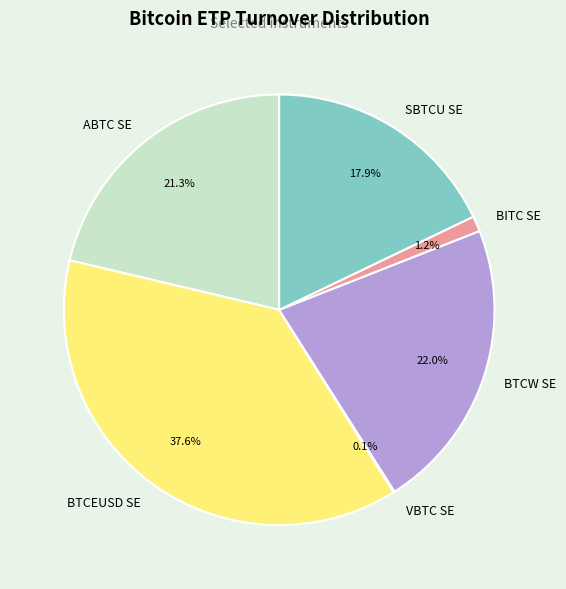

To the nearest percent, what is the difference between the SBTCU SE and BITC SE slice percentages?

17%